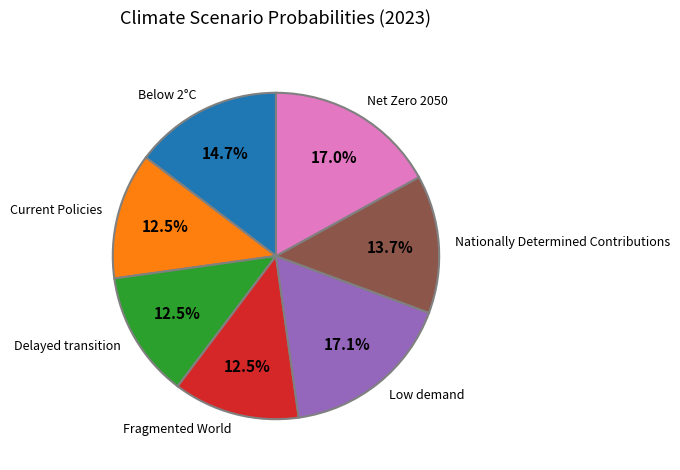

Is there any slice that represents more than half of the pie?

No